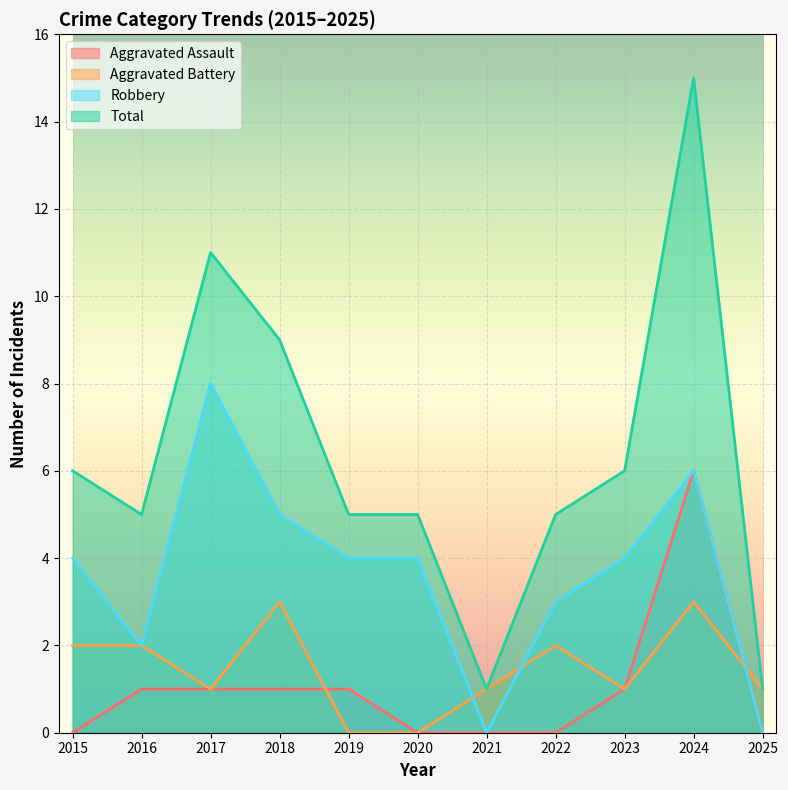

How many lines are shown in the chart?

4